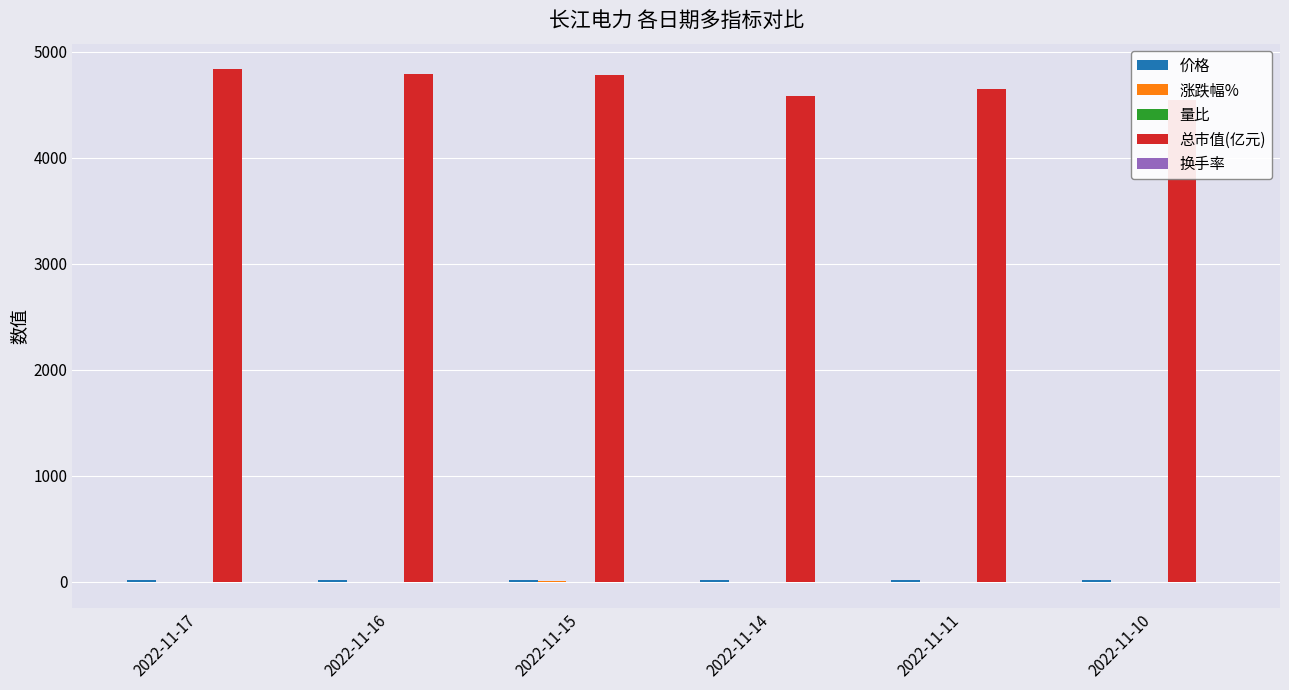

Are the bars horizontal?

No